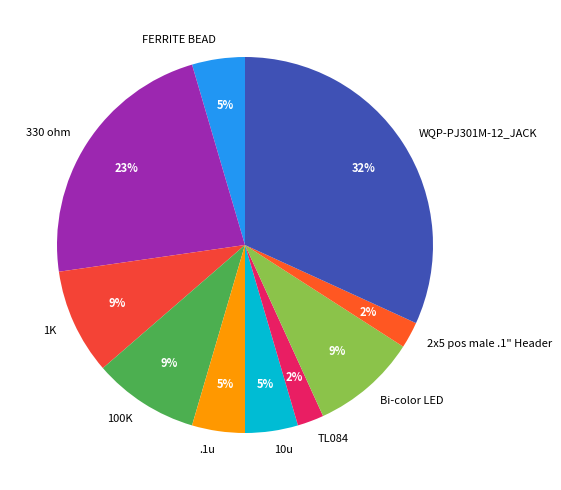

To the nearest percent, what portion does Bi-color LED represent?

9%